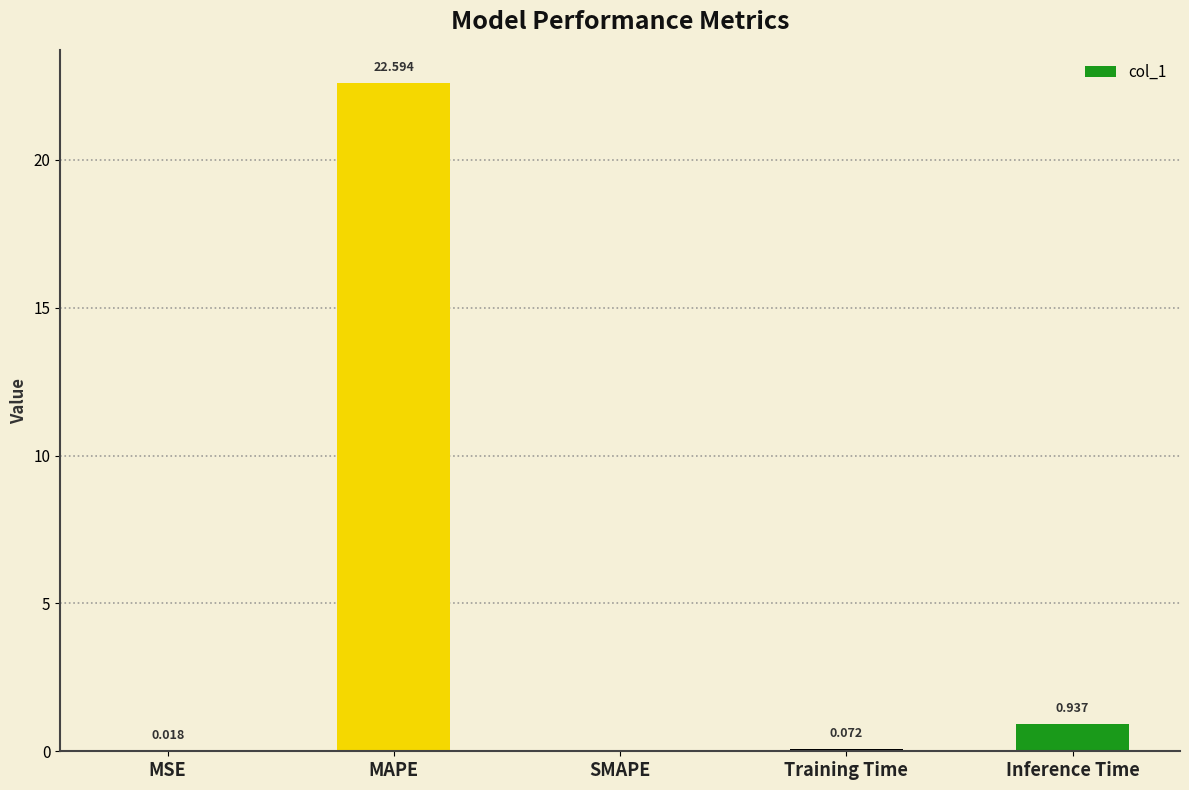

Which has a higher value, Inference Time or MSE?

Inference Time